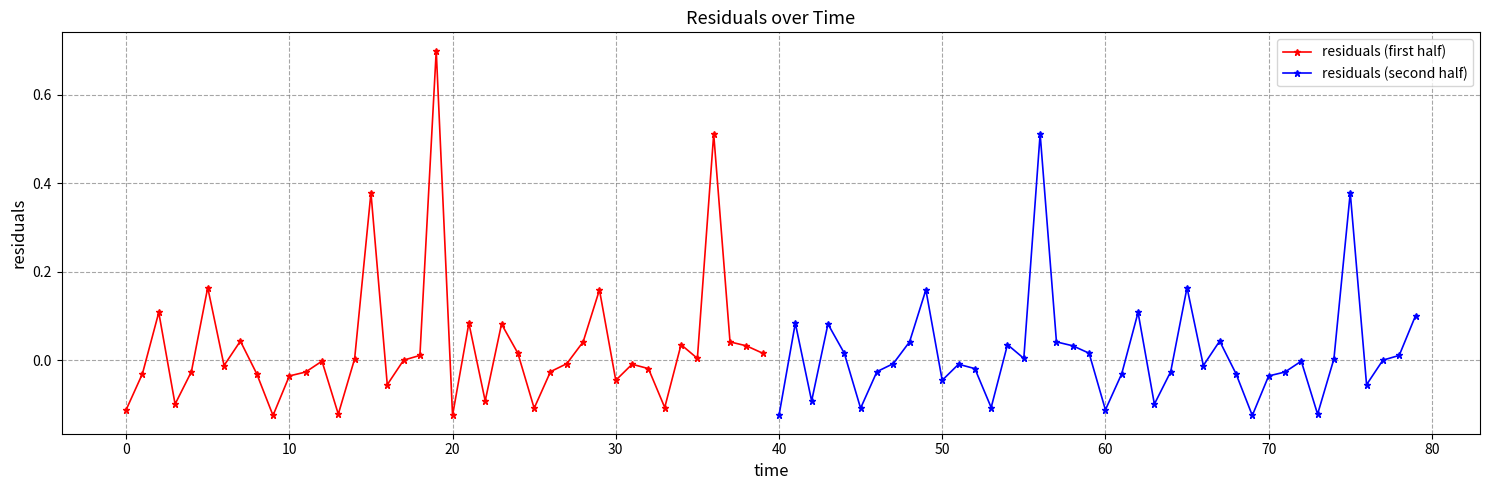

Rank the series by their average value, from highest to lowest.

residuals (first half), residuals (second half)